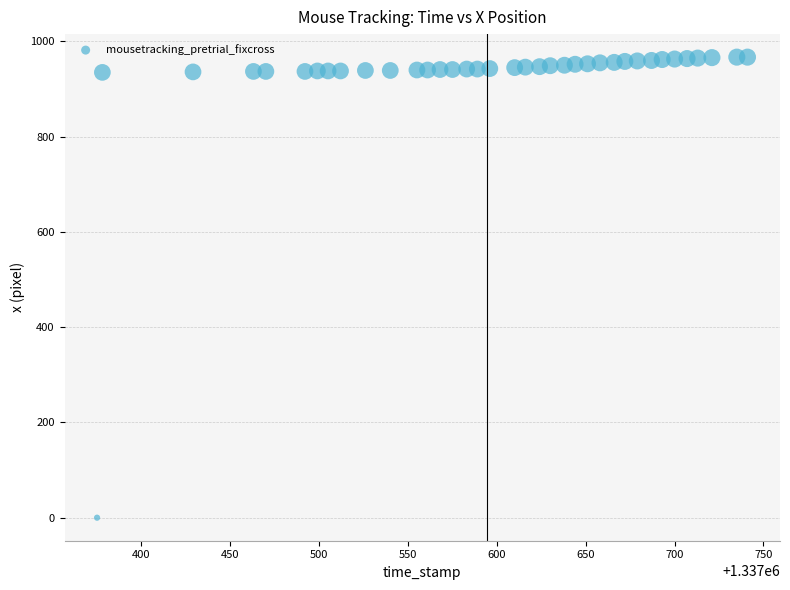

What is the range of X values (max minus min)?

366